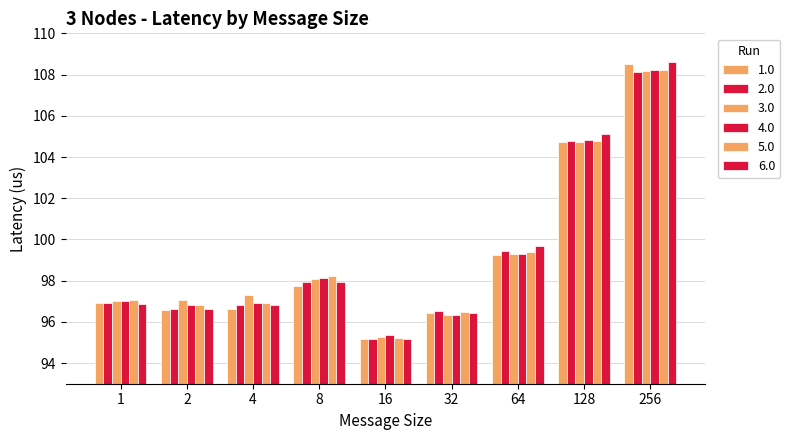

How many distinct data groups are displayed?

6